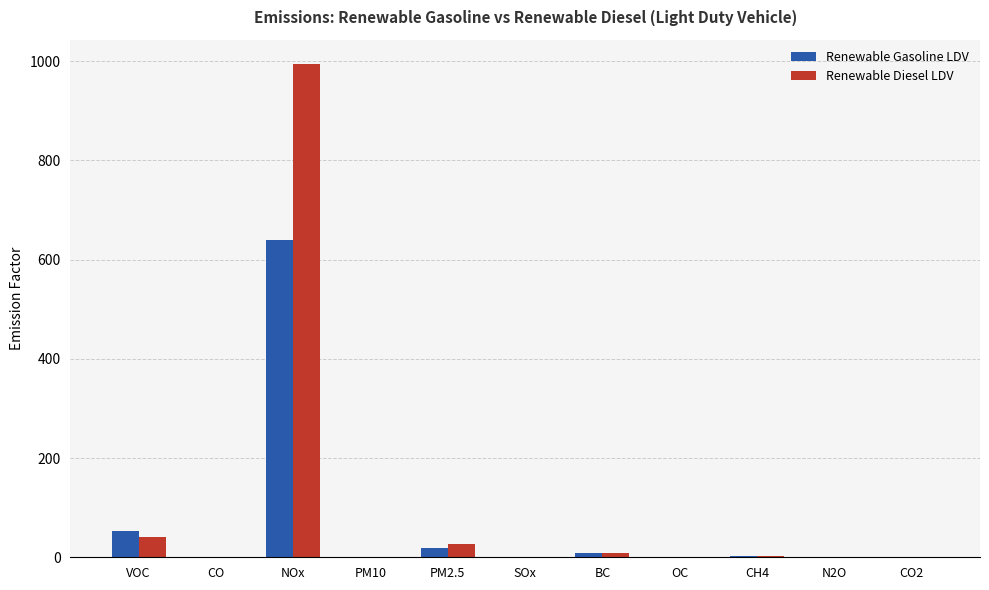

Where is Renewable Diesel LDV nearest to the value 496?

VOC